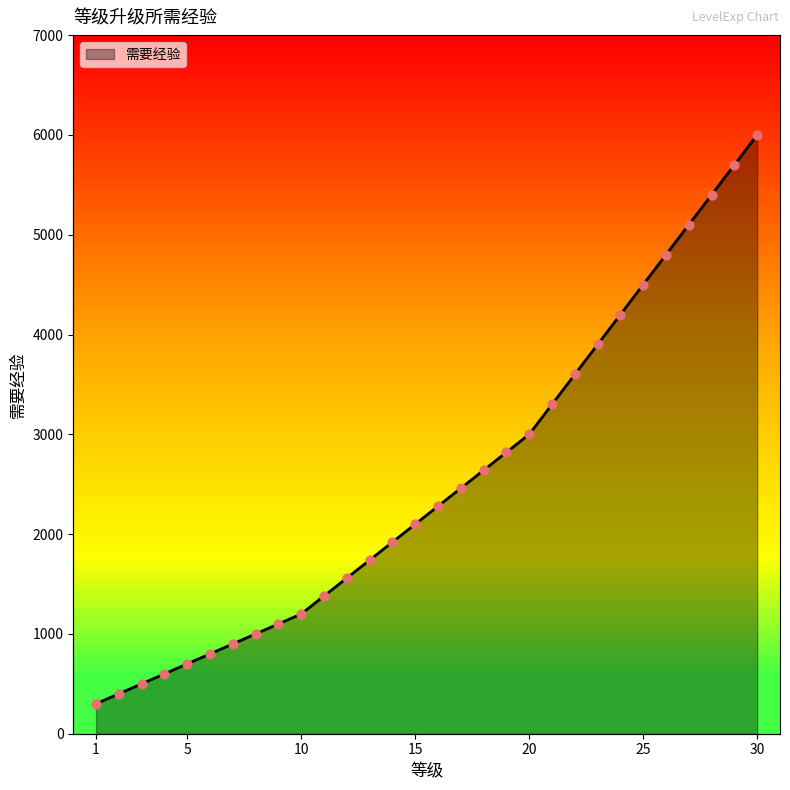

Which has a higher value, 29 or 10?

29